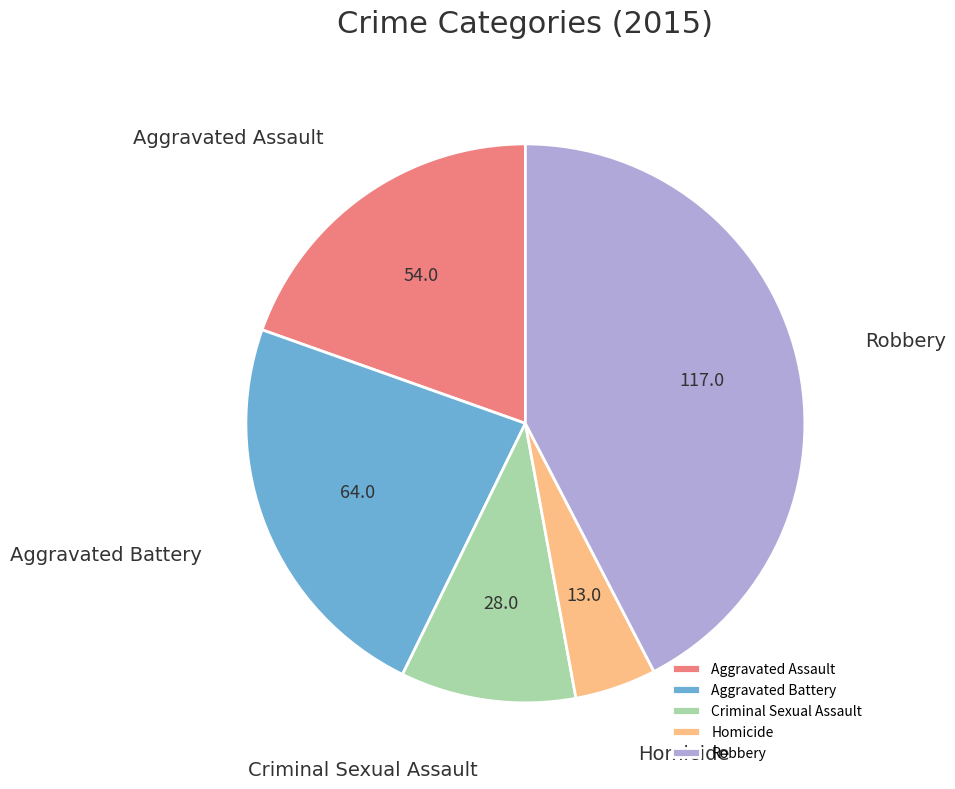

Does Homicide represent more than half of the total?

No